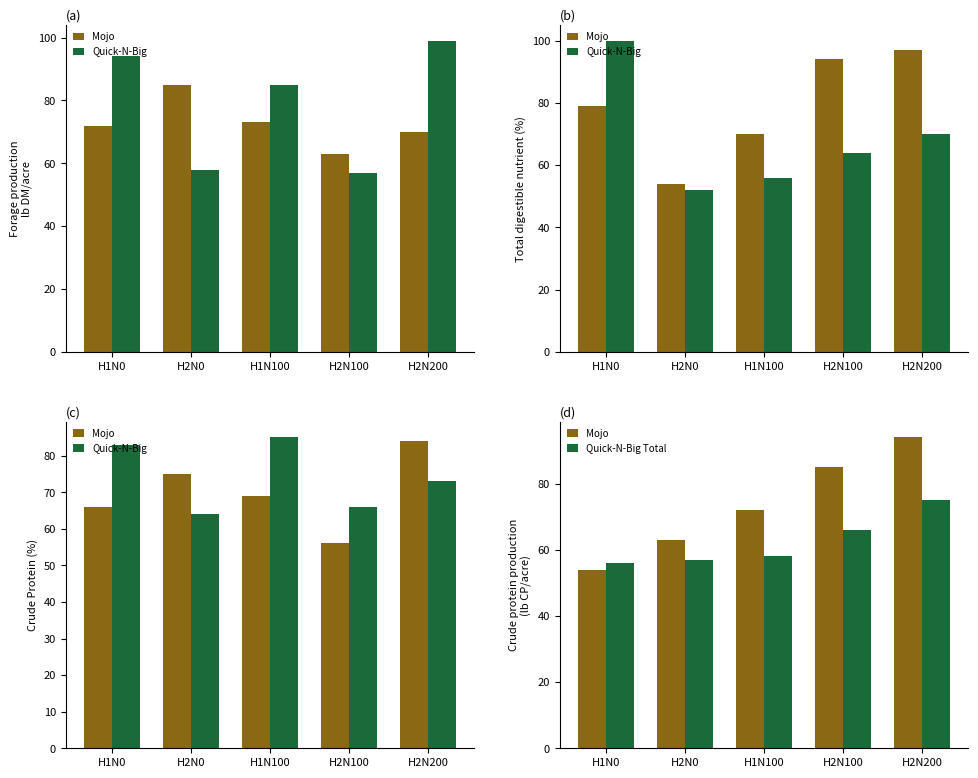

What are all the series names shown in the legend?

Mojo, Quick-N-Big, Quick-N-Big Total